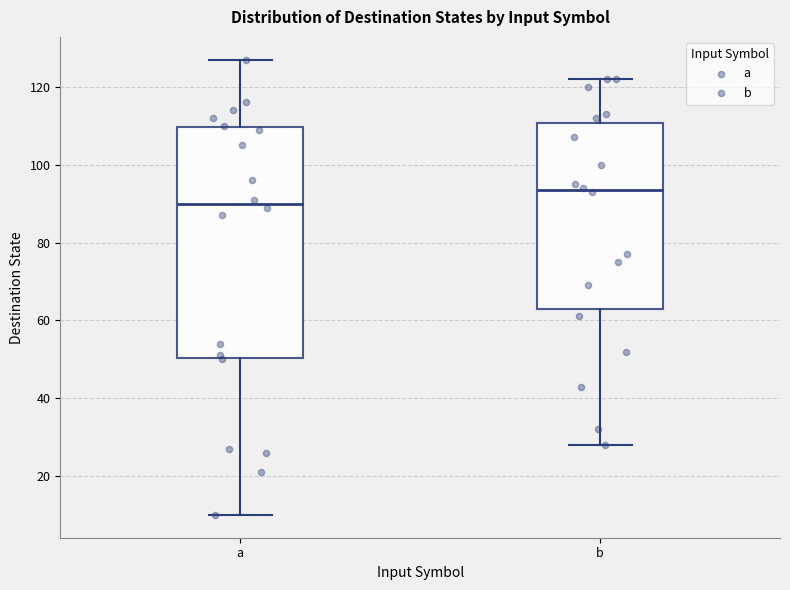

Which box is the tallest, from its lower edge to its upper edge?

a